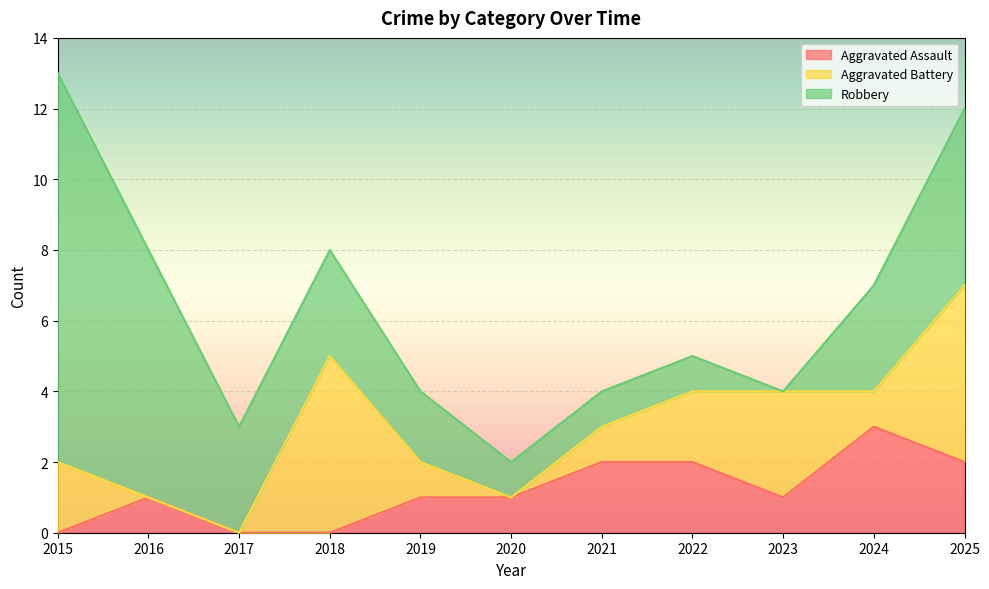

Rank the series at 2015 from highest to lowest value.

Robbery, Aggravated Battery, Aggravated Assault